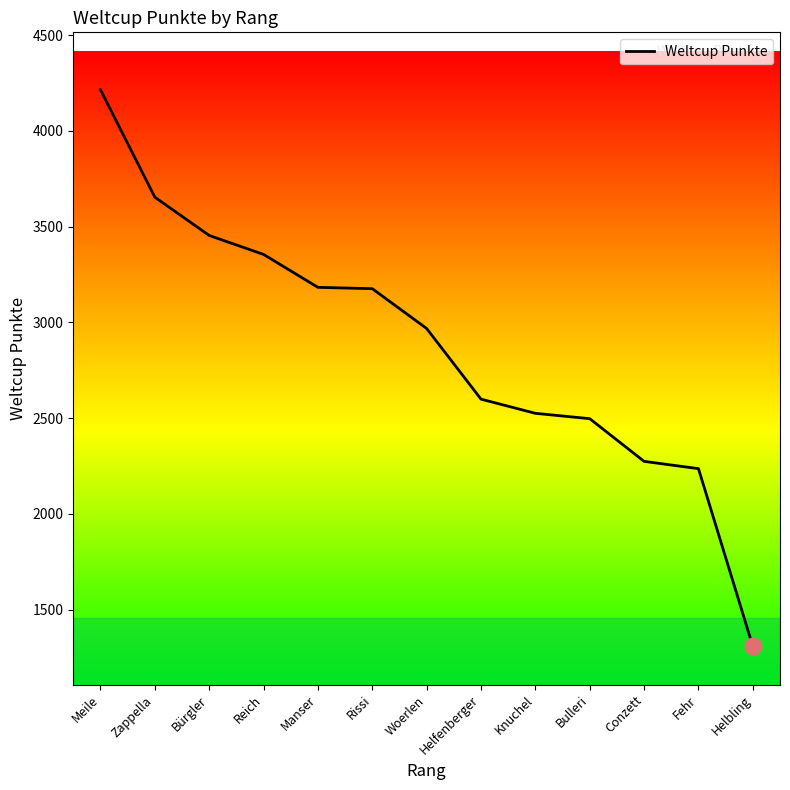

What is the ratio of the value at Knuchel to the value at Fehr?

1.1